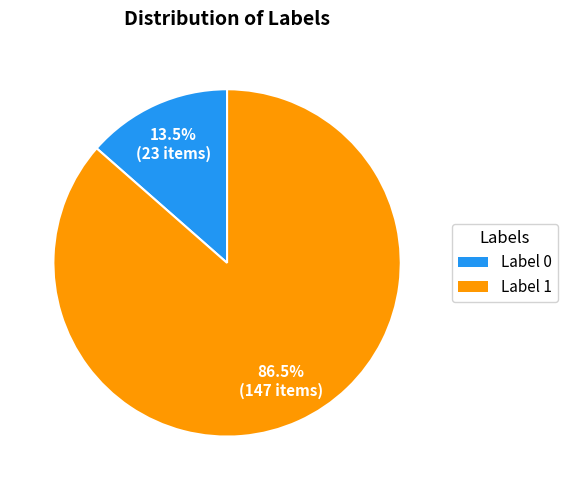

Is there any slice that represents more than half of the pie?

Yes